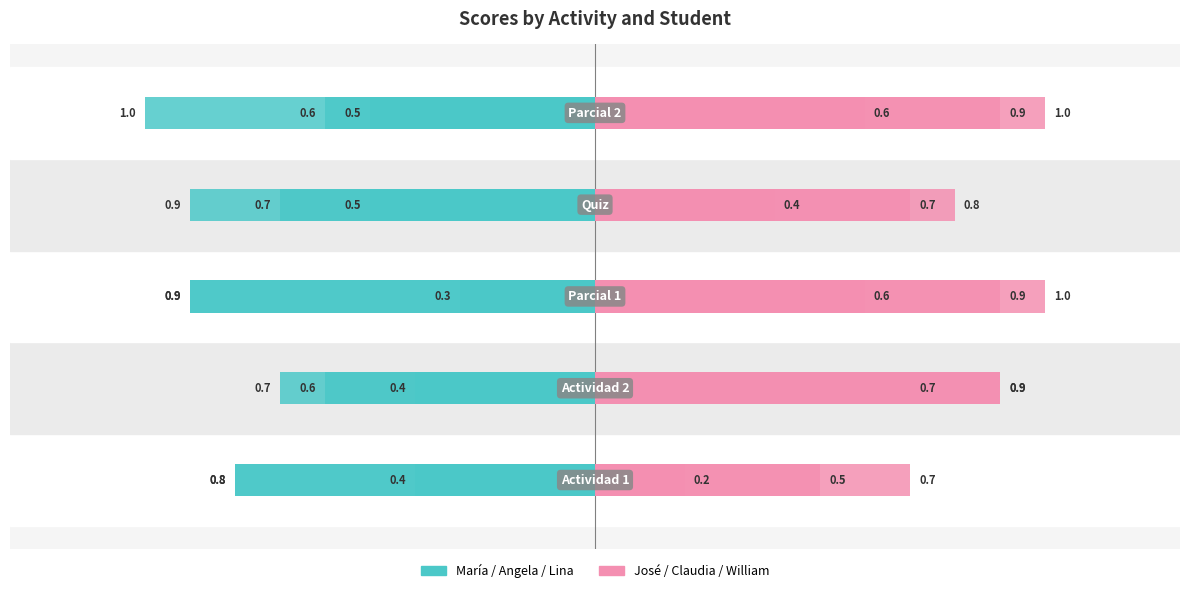

Reading left to right, extract all data points from this chart.

María: -0.4	-0.7	-0.3	-0.9	-0.5
Angela: -0.8	-0.4	-0.9	-0.5	-1.0
Lina: -0.8	-0.6	-0.9	-0.7	-0.6
José: 0.5	0.9	1.0	0.8	0.9
Claudia: 0.7	0.9	0.6	0.4	0.6
William: 0.2	0.7	0.9	0.7	1.0